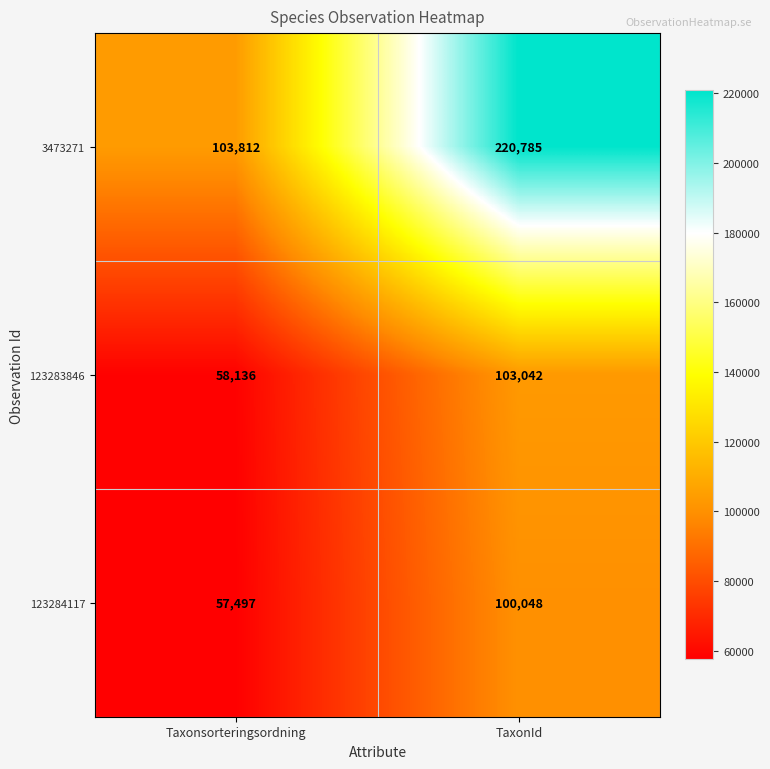

Which series changed the most between Taxonsorteringsordning and TaxonId?

3473271